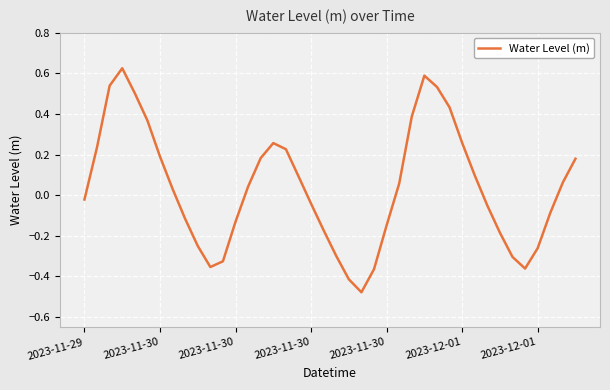

What is the difference between the maximum and minimum values?

1.1